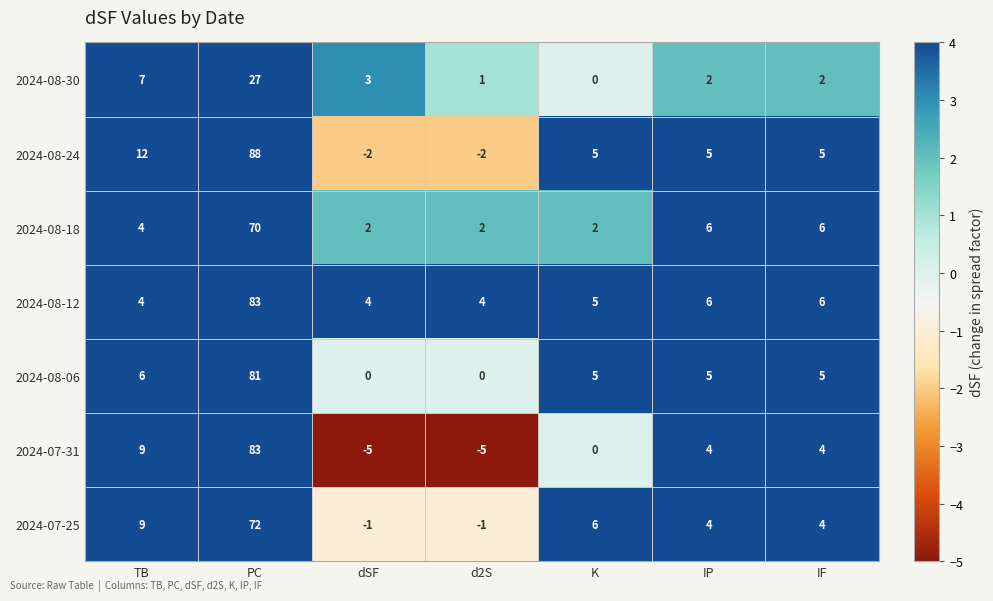

What is the approximate value of 2024-08-30 at PC, to the nearest 10?

30